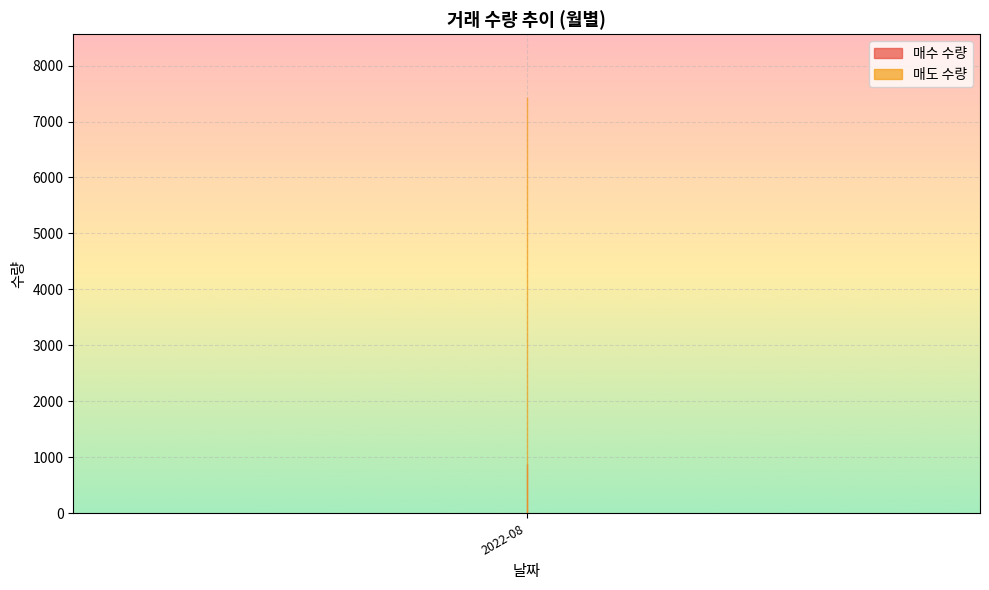

Where is the first local minimum for 매수 수량?

2022-08-11